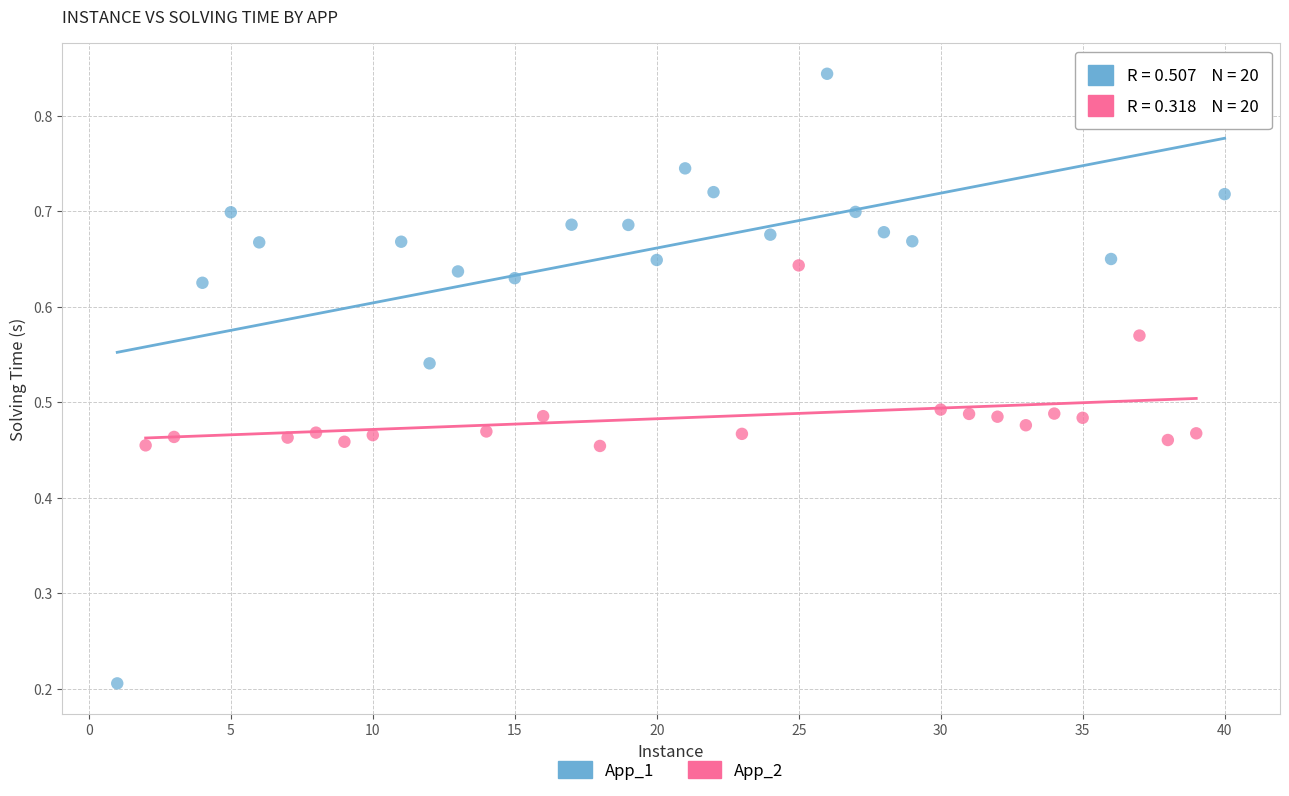

Which series contains the lowest Y value?

App_1